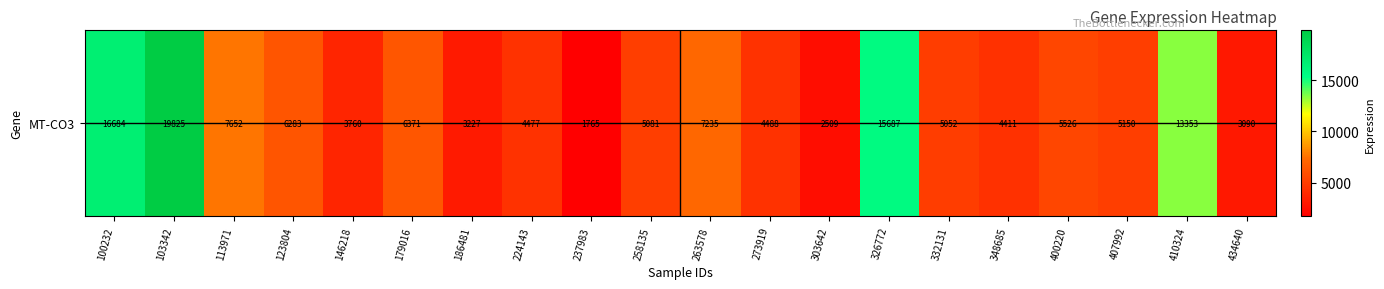

How many values are below 5149?

10